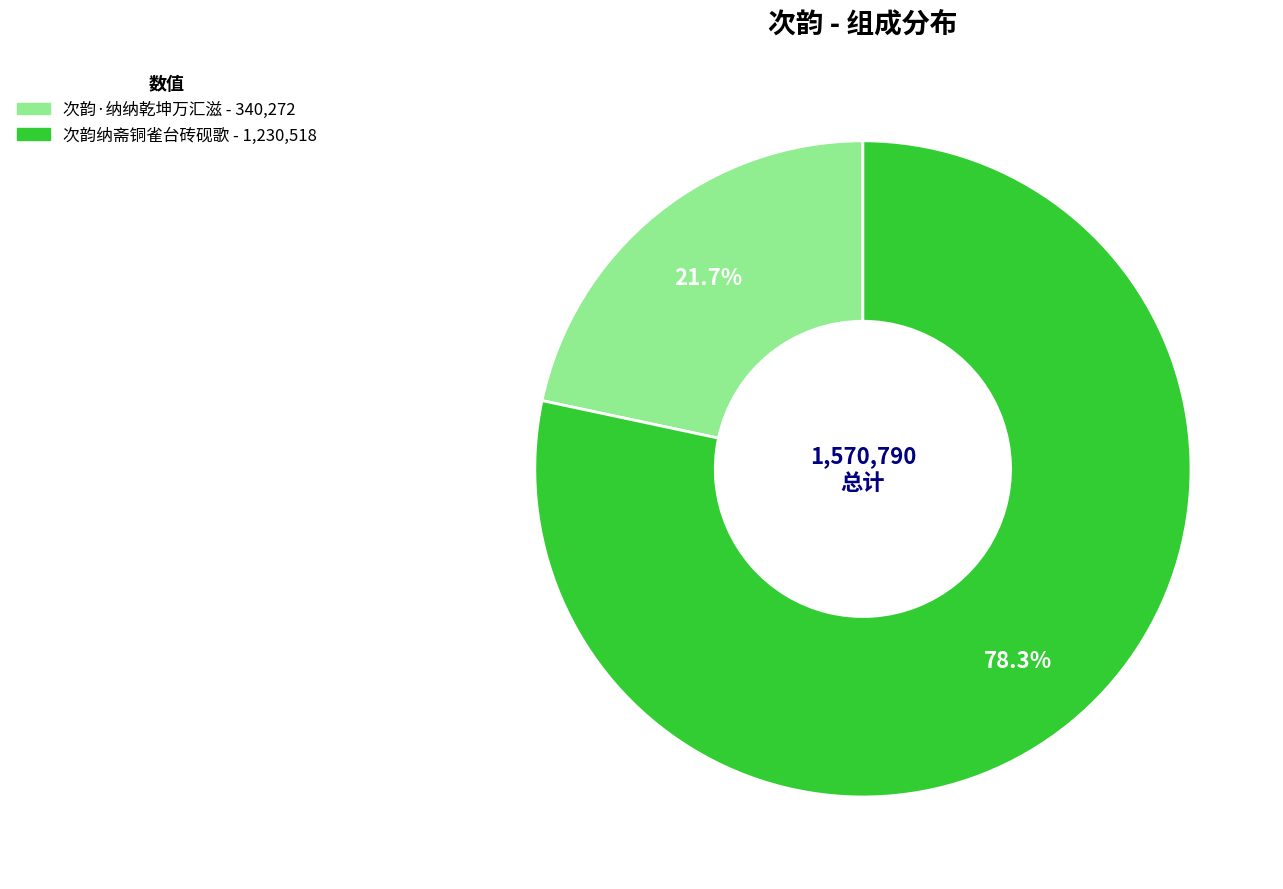

Do 次韵纳斋铜雀台砖砚歌 and 次韵·纳纳乾坤万汇滋 together represent more than half of the pie?

Yes